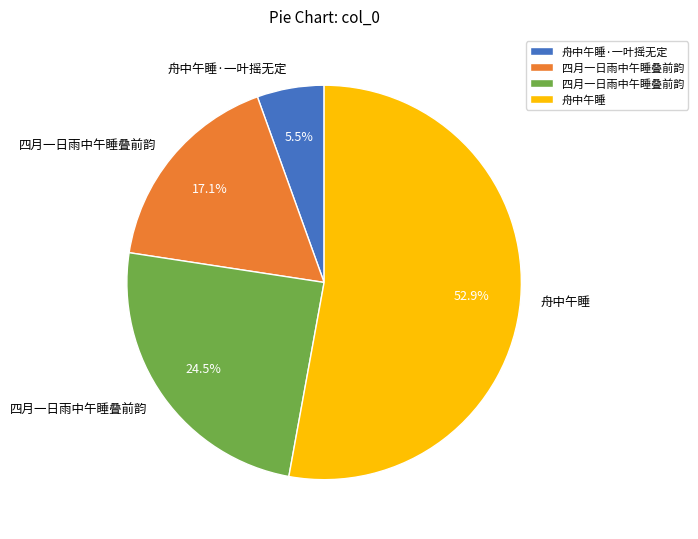

Does any single category account for the majority?

Yes